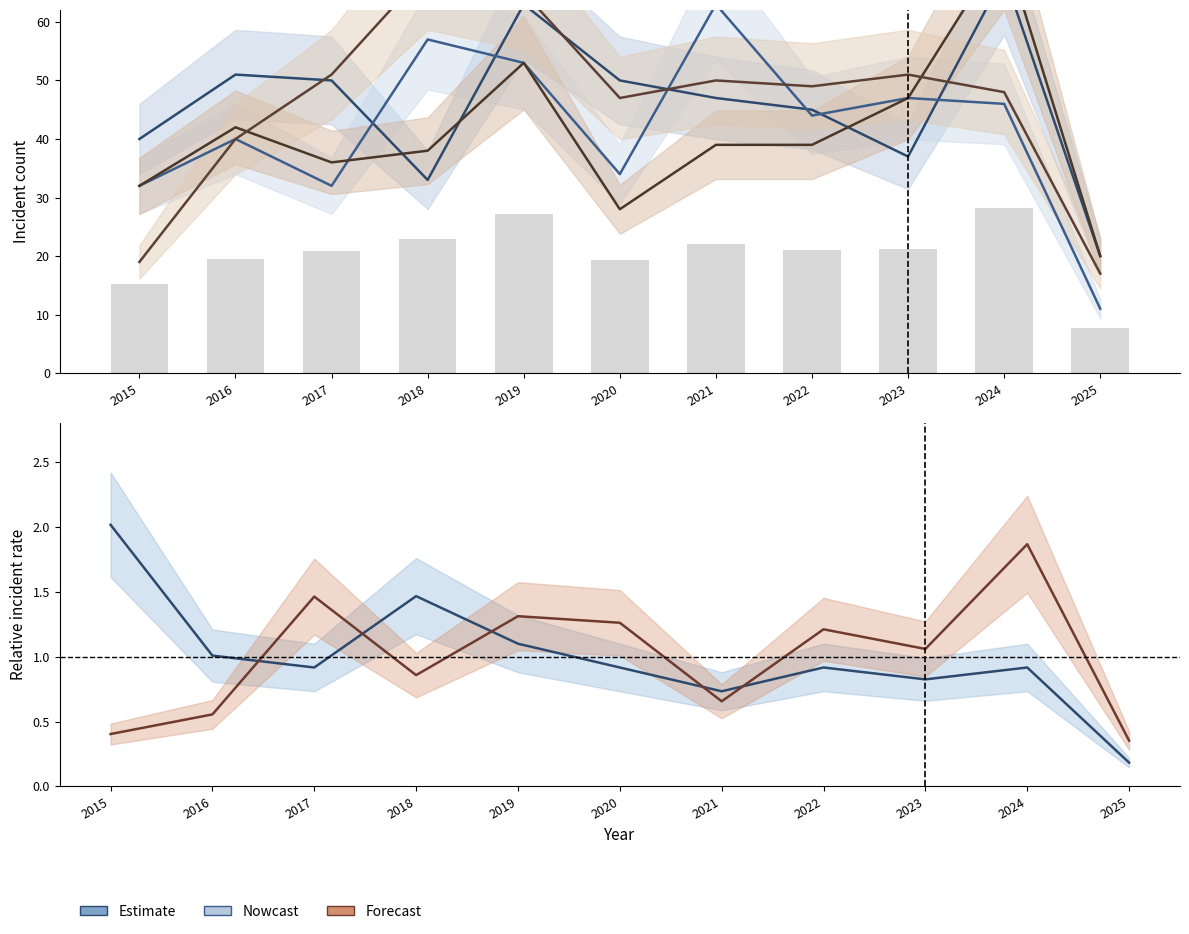

The Grand Crossing series shows 53.0 at 2019. True or false?

True